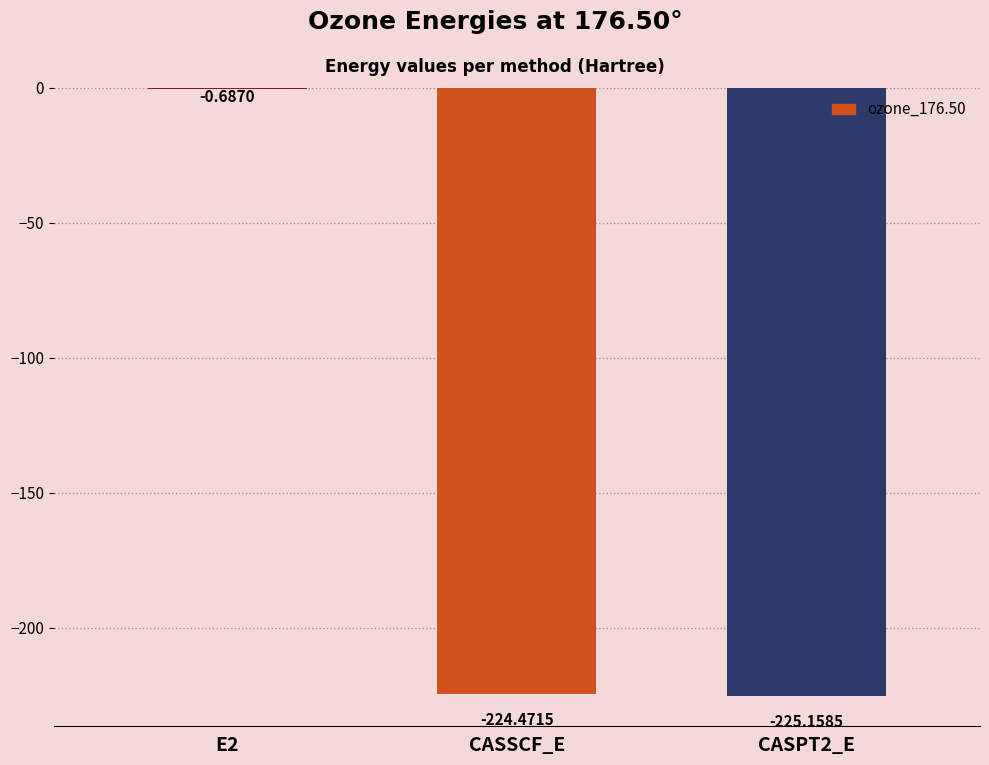

What value does the data have at CASPT2_E?

-225.2